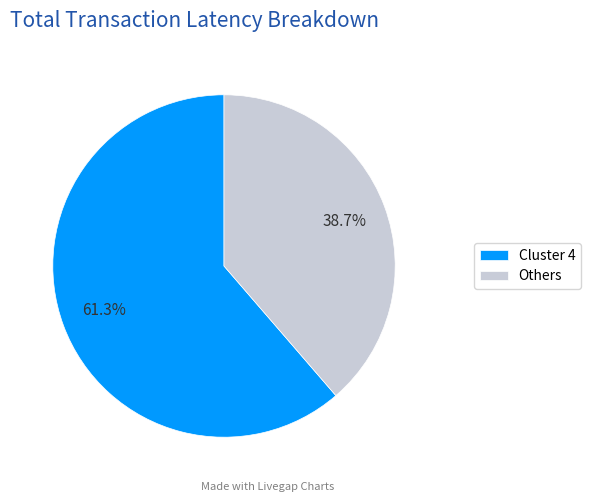

To the nearest percent, what is the average slice percentage?

50%